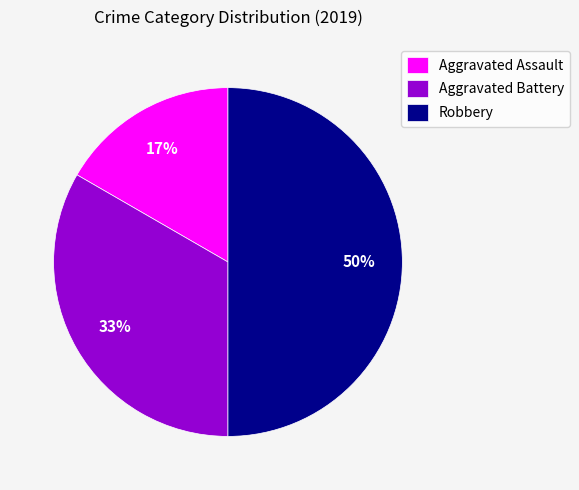

Rank the categories by value from lowest to highest.

Aggravated Assault, Aggravated Battery, Robbery